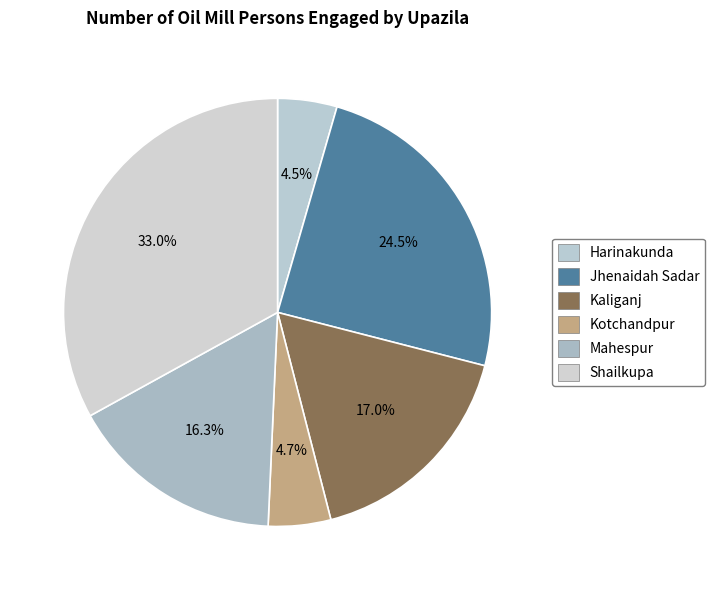

What is the ratio of the value at Mahespur to the value at Harinakunda?

3.6